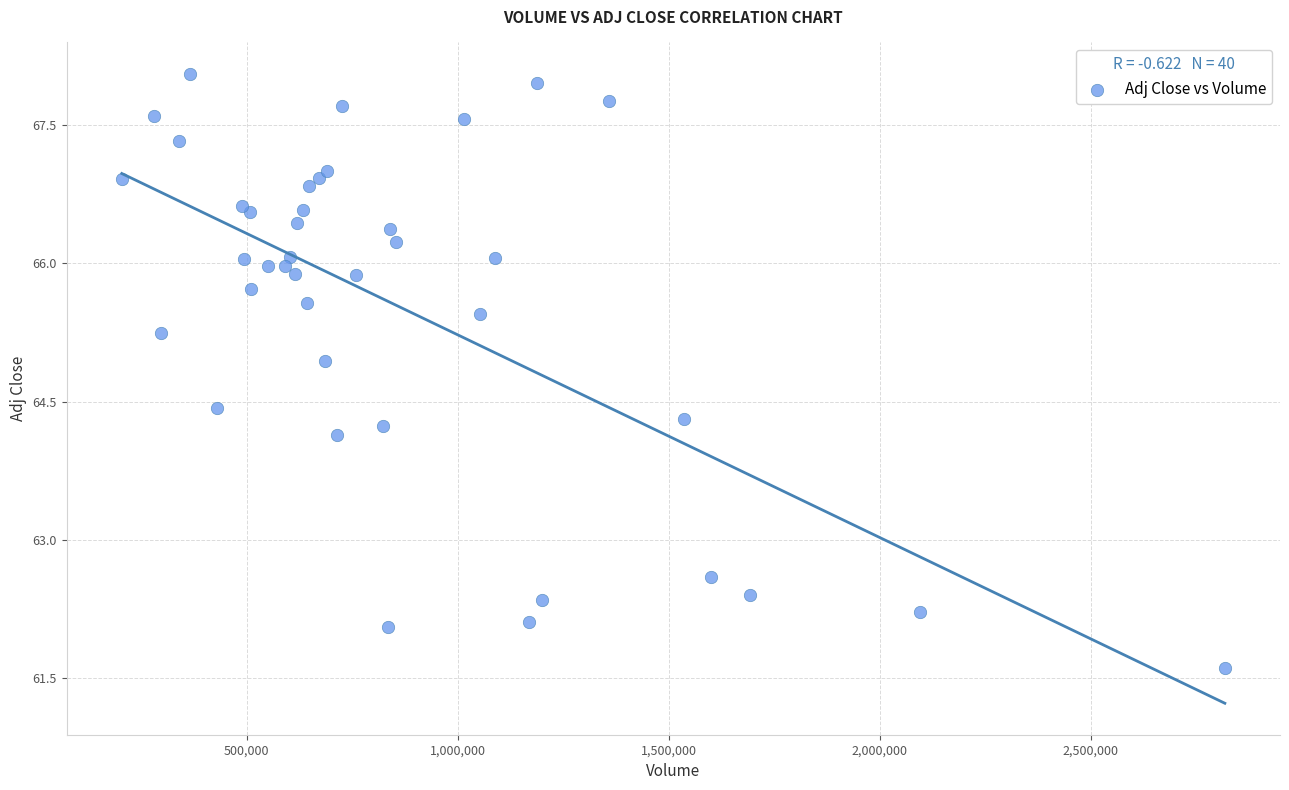

What Y value in the scatter plot is closest to 64?

64.1